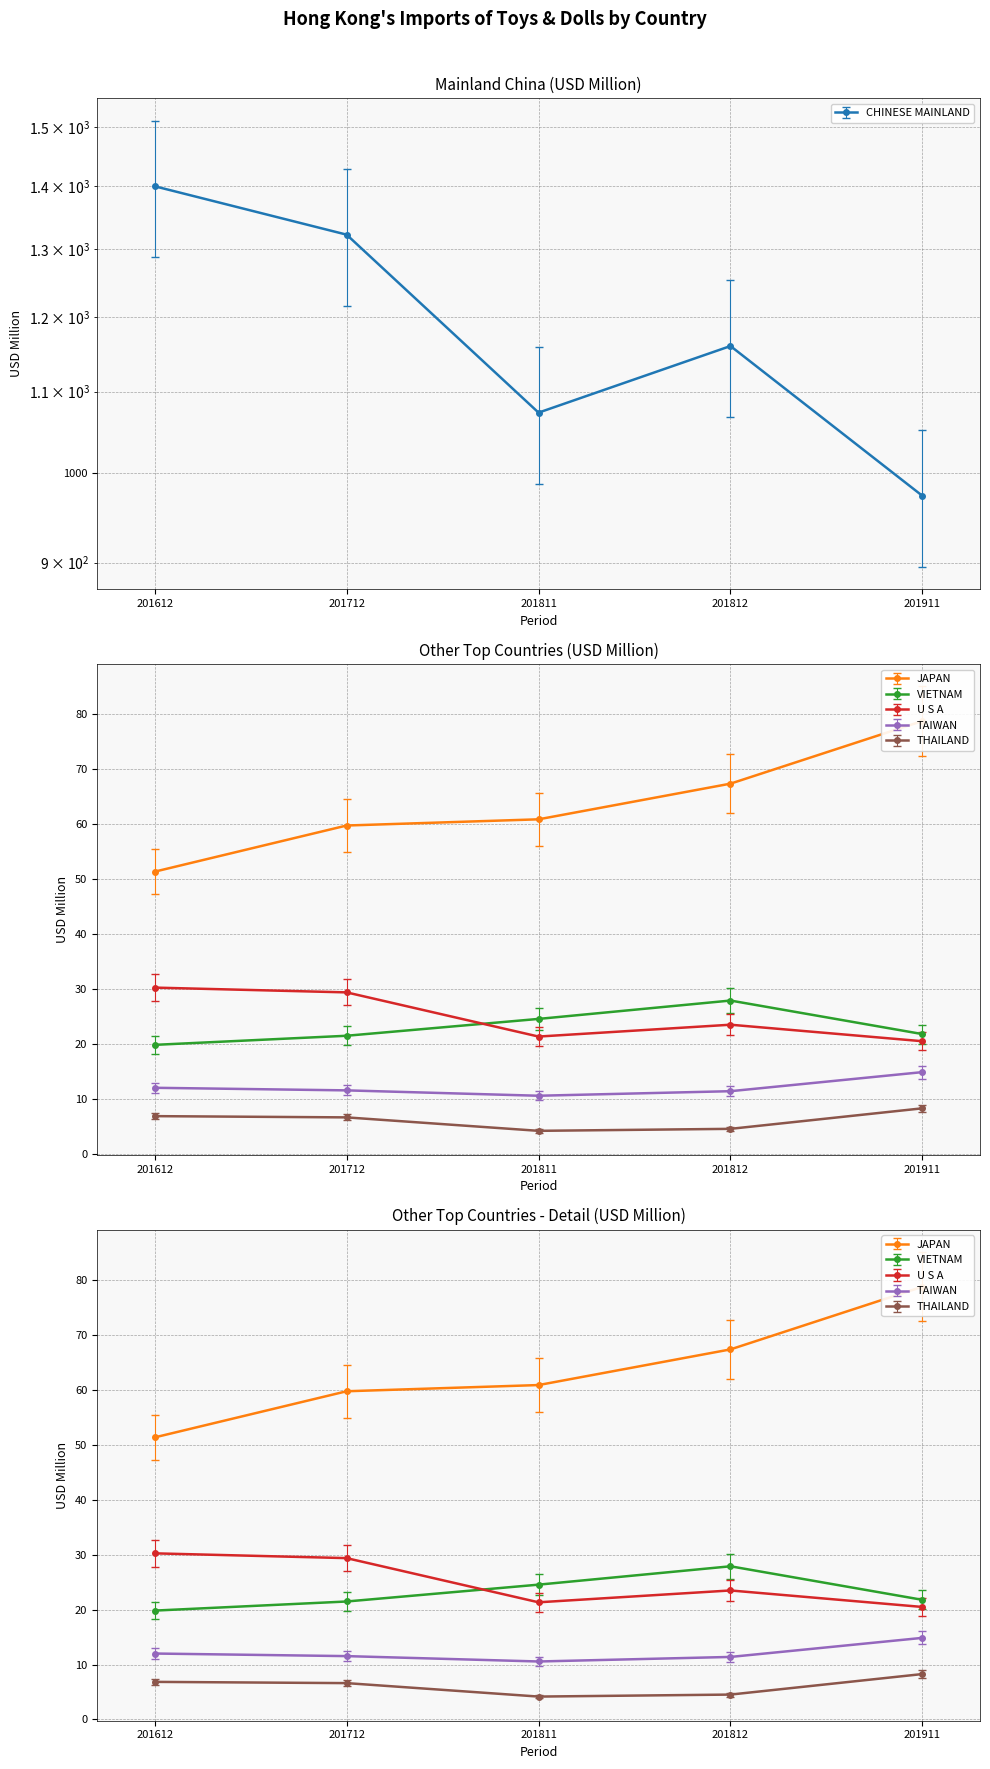

True or false: CHINESE MAINLAND and TAIWAN intersect in this chart.

False